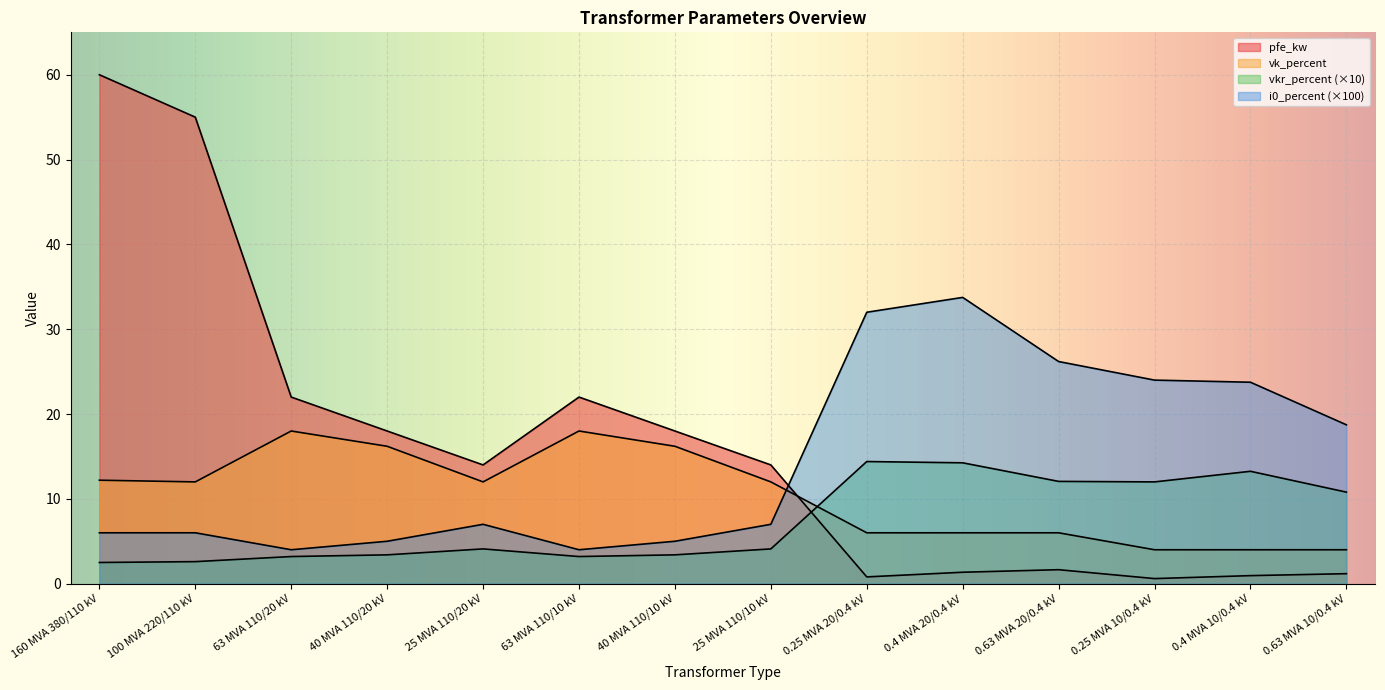

How many data points in vk_percent are above 12?

5